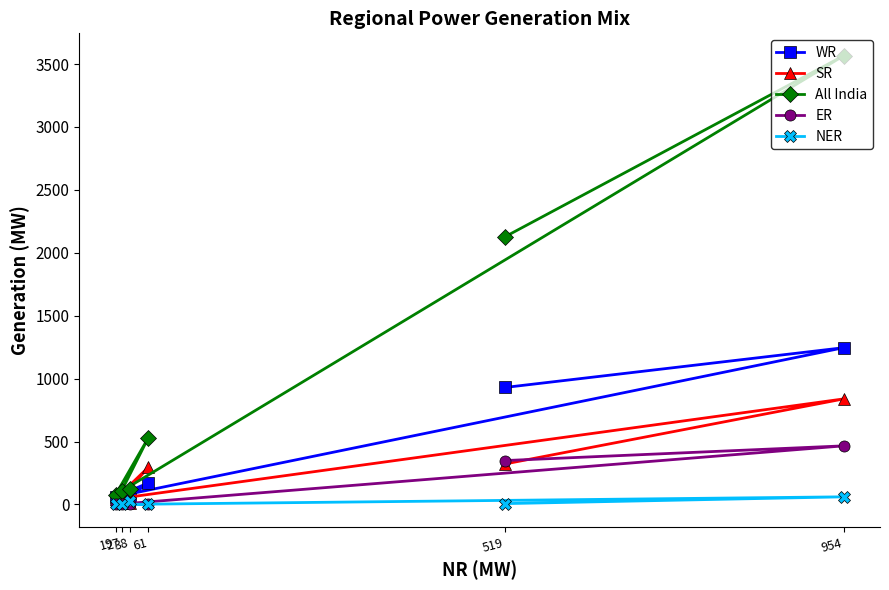

Is the value of NER at 954 greater than the value of SR at 519?

No